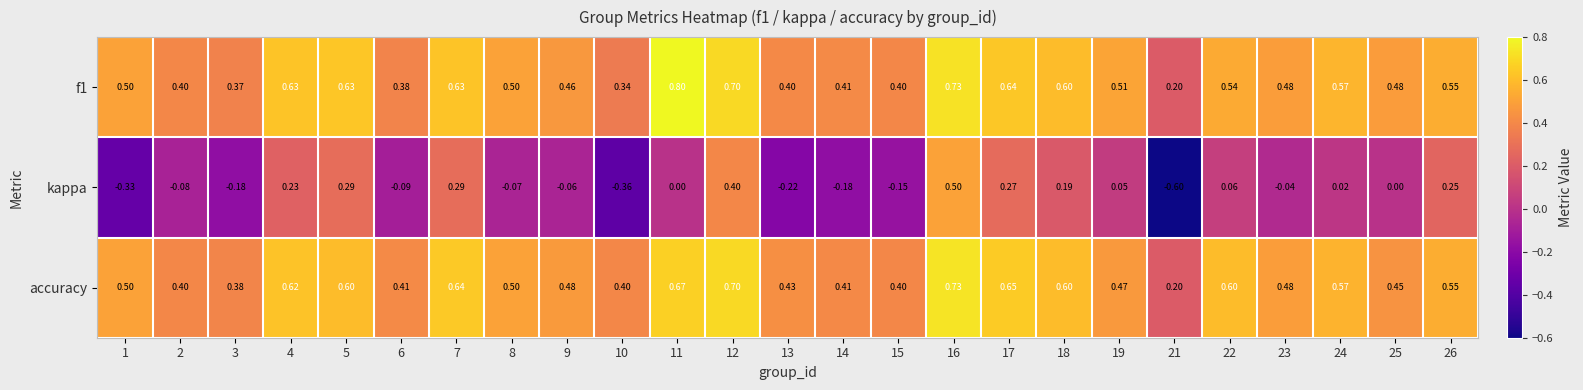

How many data points does each series have?

25